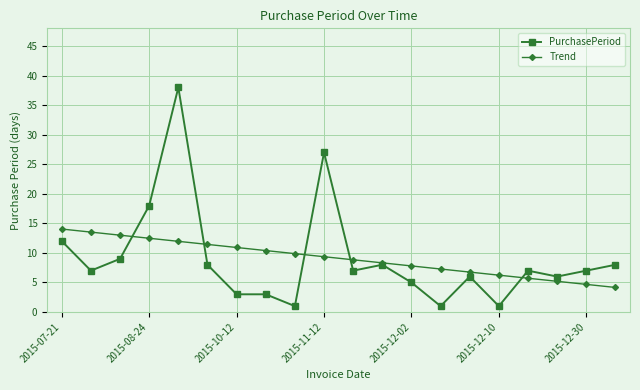

True or false: Trend and PurchasePeriod intersect in this chart.

True